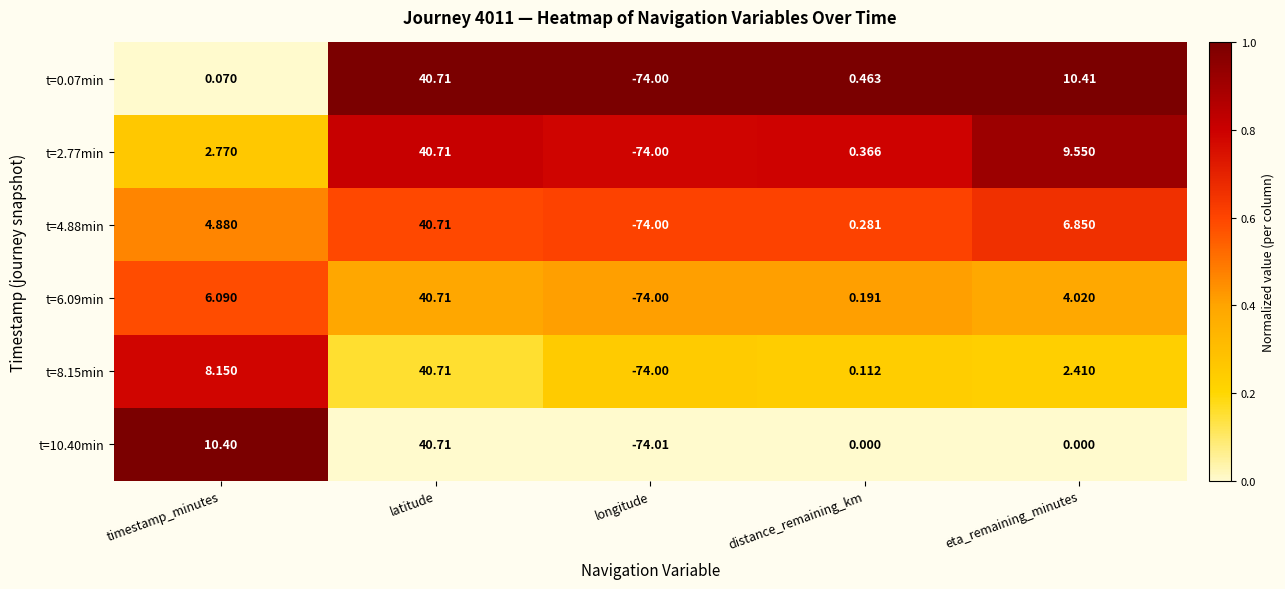

List the labels in order of t=0.07min value, smallest first.

longitude, timestamp_minutes, distance_remaining_km, eta_remaining_minutes, latitude